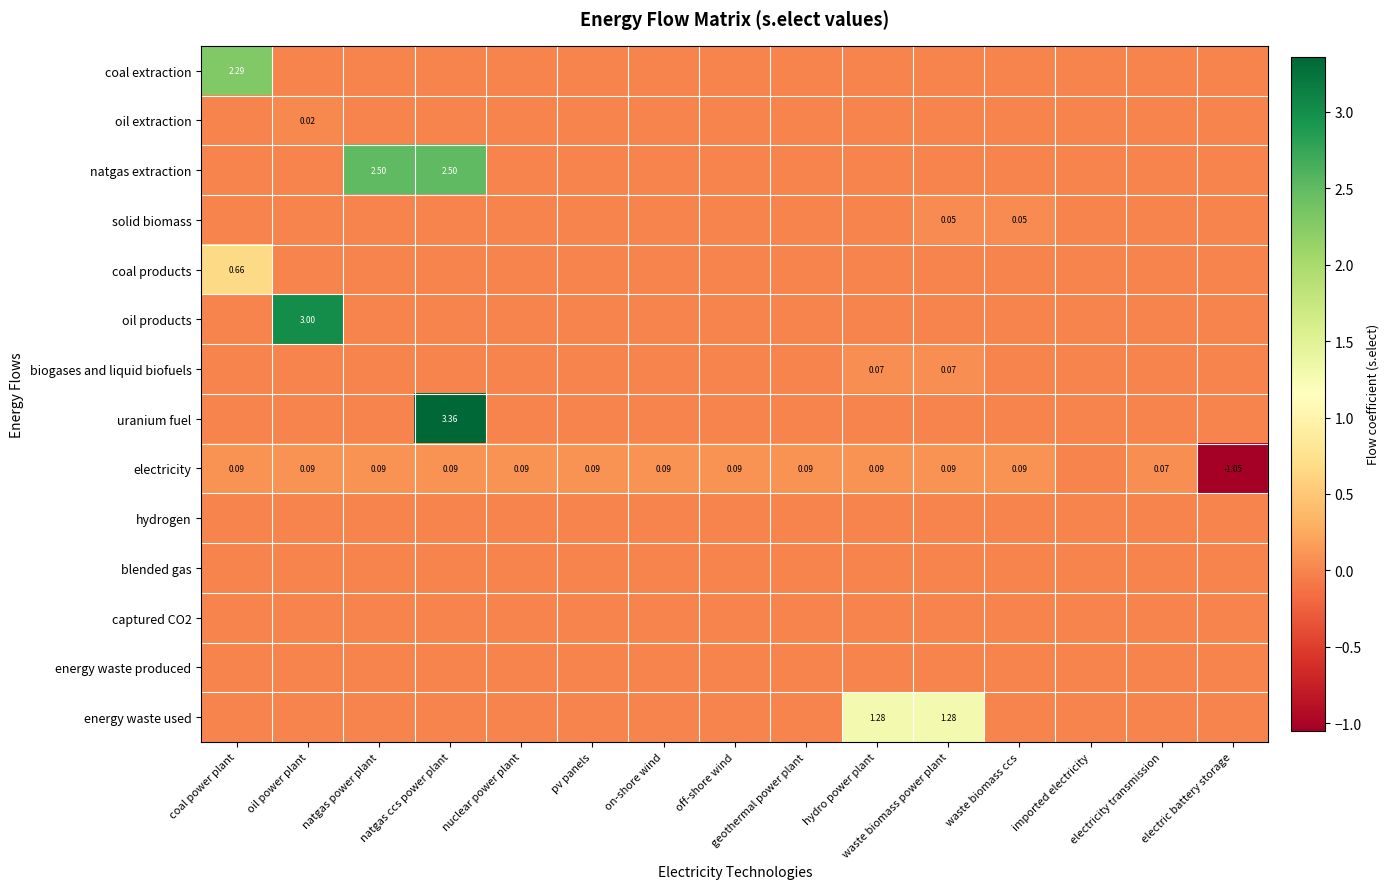

Which series has the largest range (max minus min)?

uranium fuel